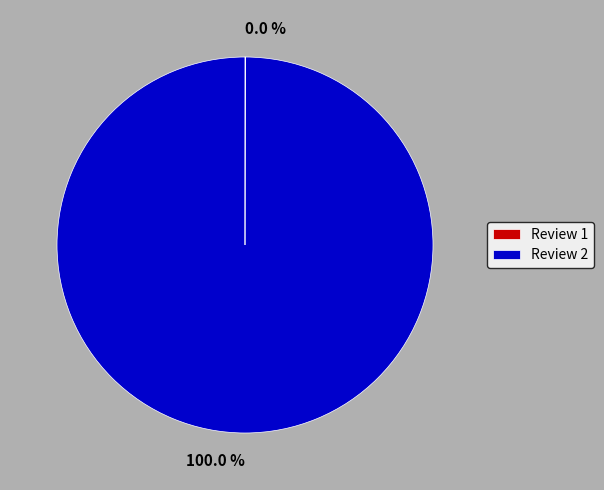

What is the largest slice in the pie chart?

Review 2